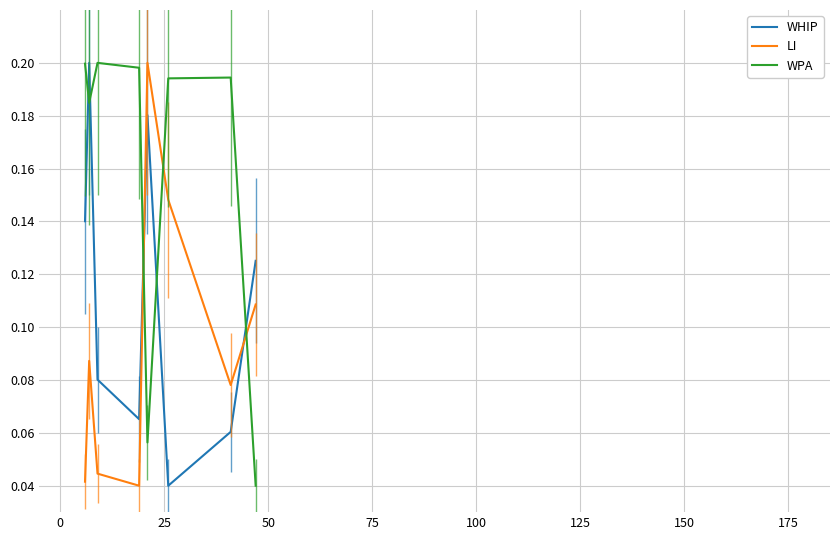

What are all the series names shown in the legend?

WHIP, LI, WPA